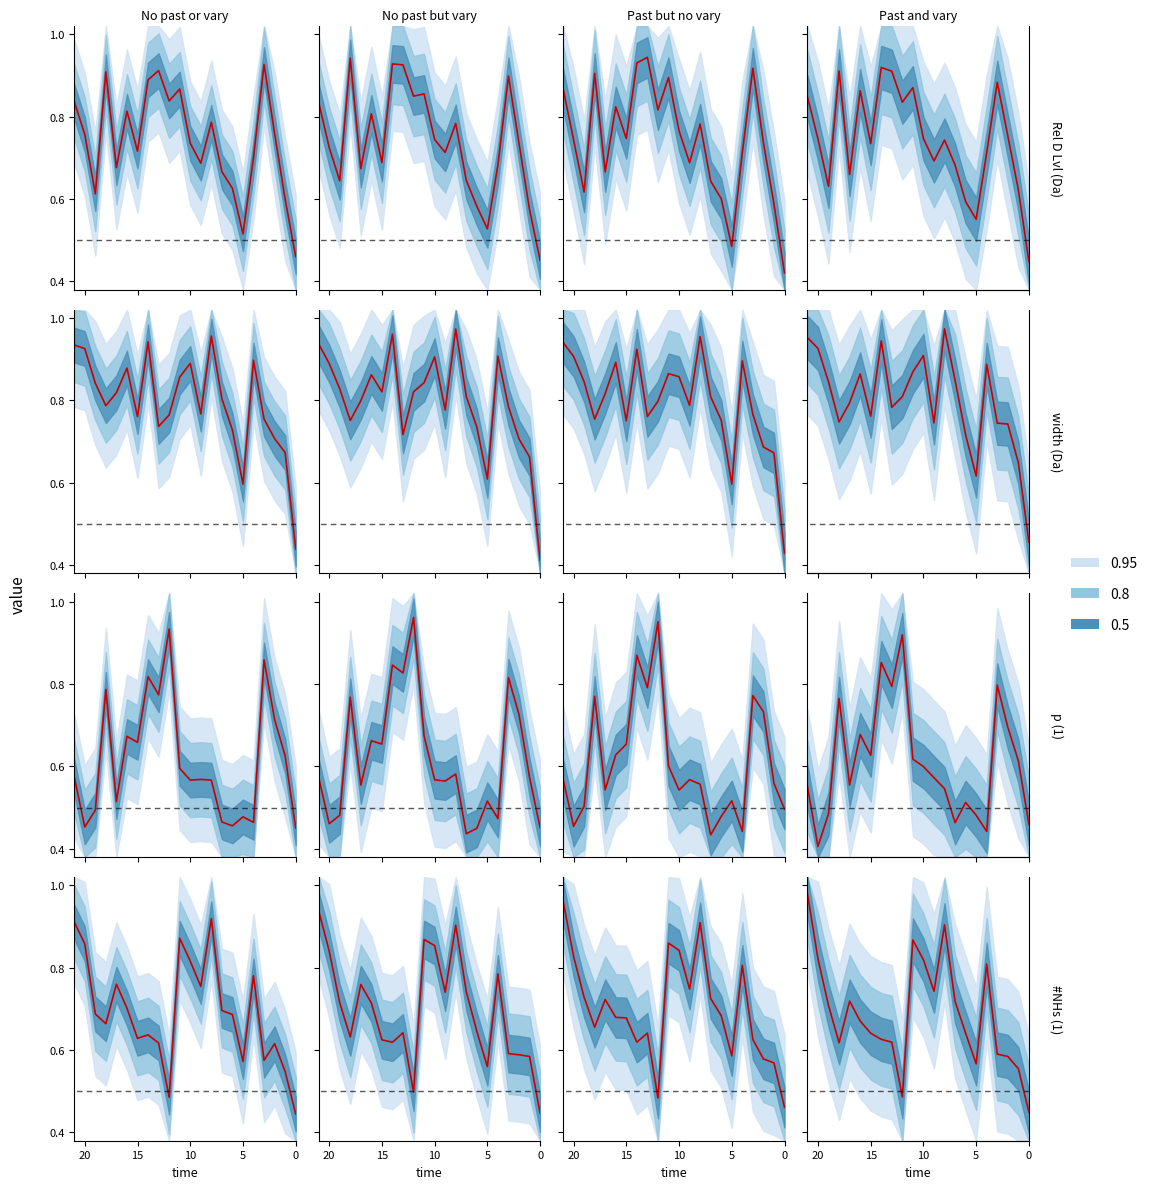

At 16, list the series in order from largest to smallest.

median, baseline